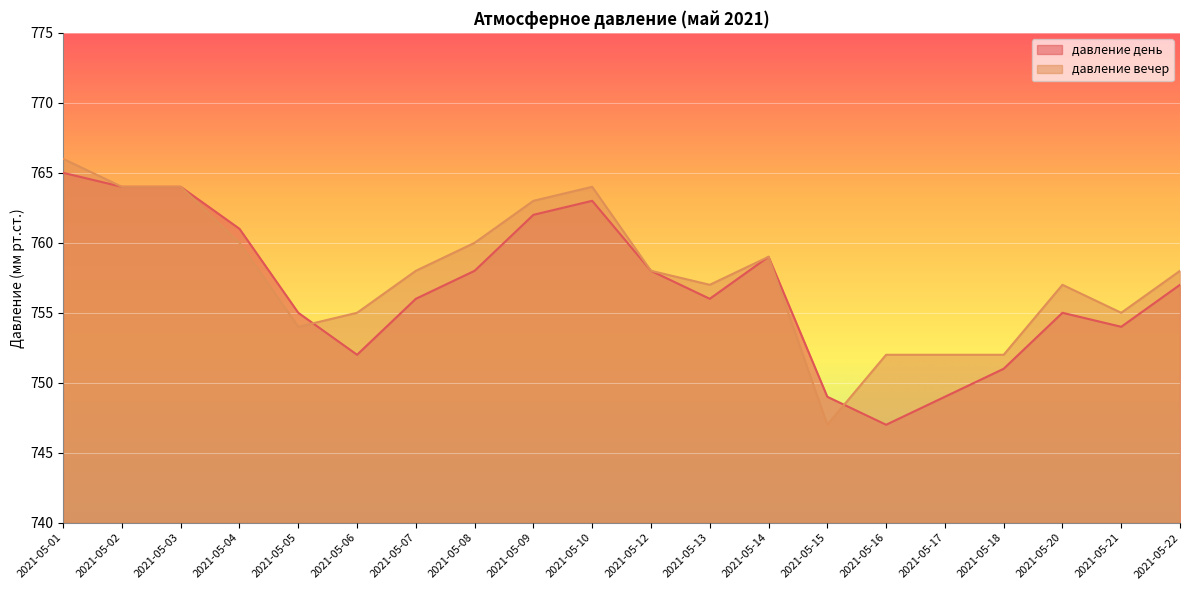

Which has a higher value, 2021-05-09 or 2021-05-17?

2021-05-09